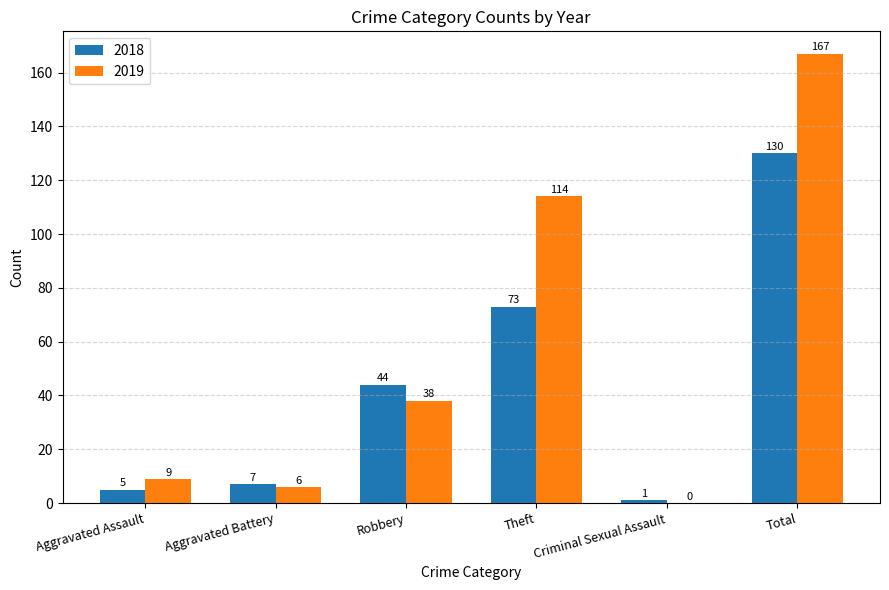

What is the sum of all 2019 values?

334